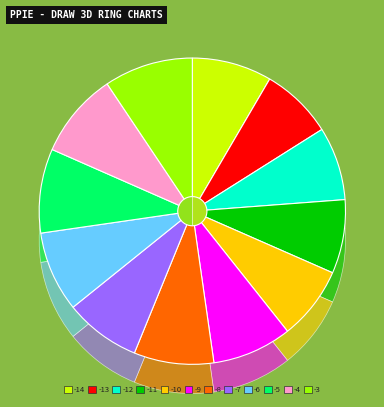

Combined, do -10 and -12 account for over 50%?

No